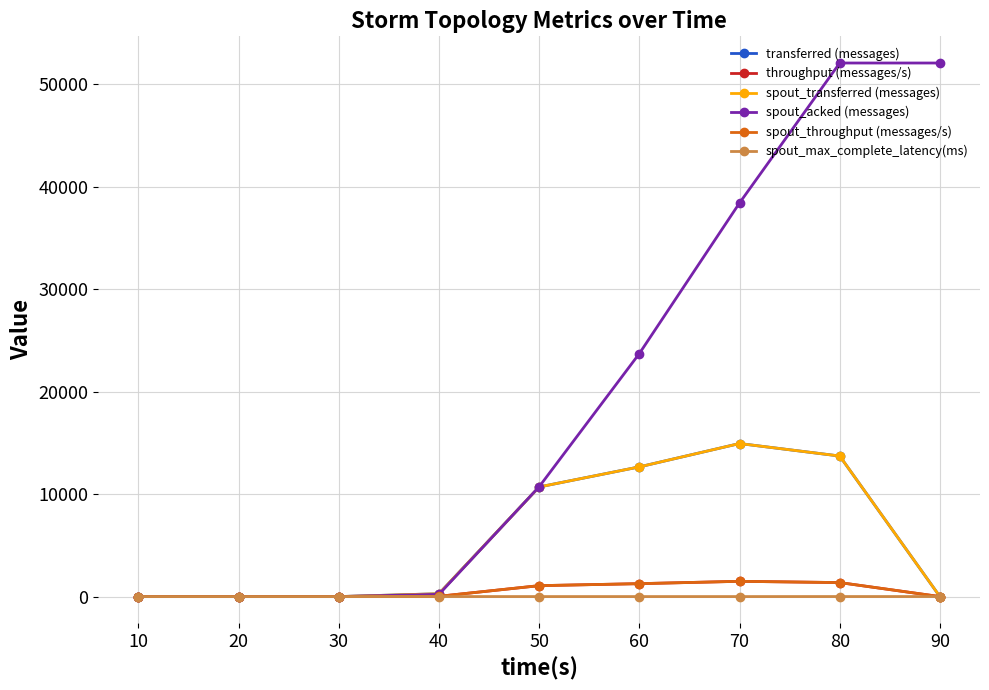

Which has a higher value, 20 or 10?

20